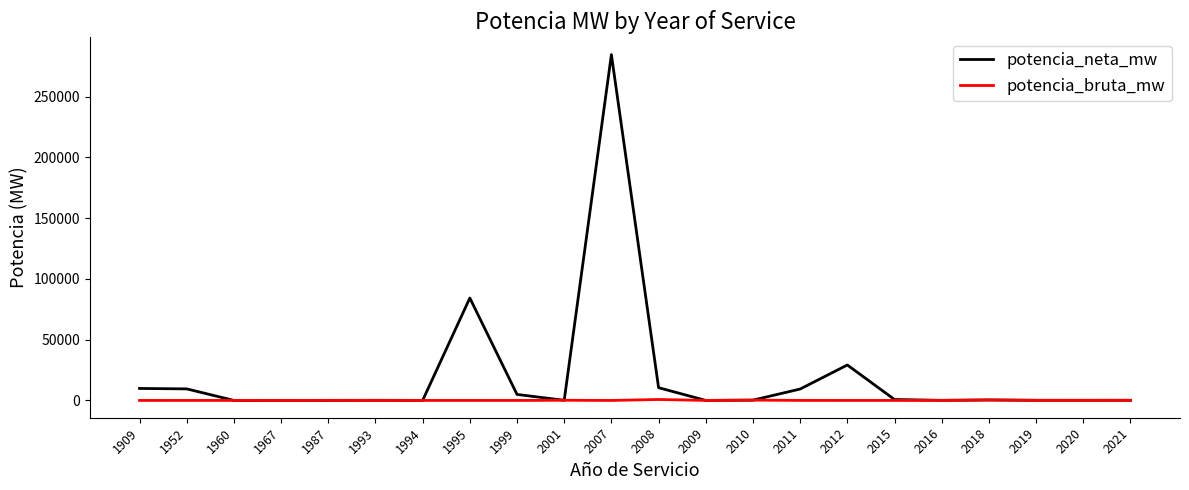

The value of potencia_neta_mw at 1952 is 9514. True or false?

True